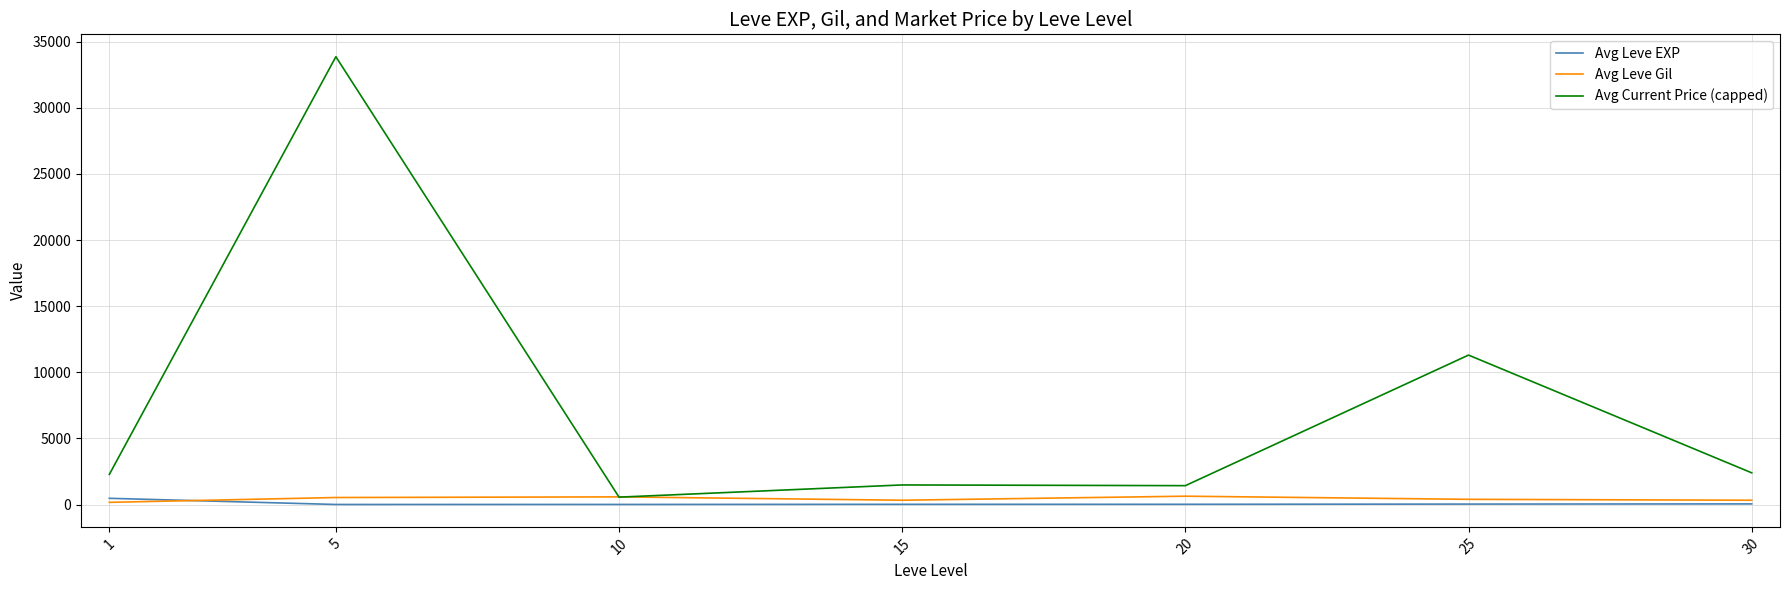

What is the difference between the Avg Leve EXP values at 20 and 10?

11.0